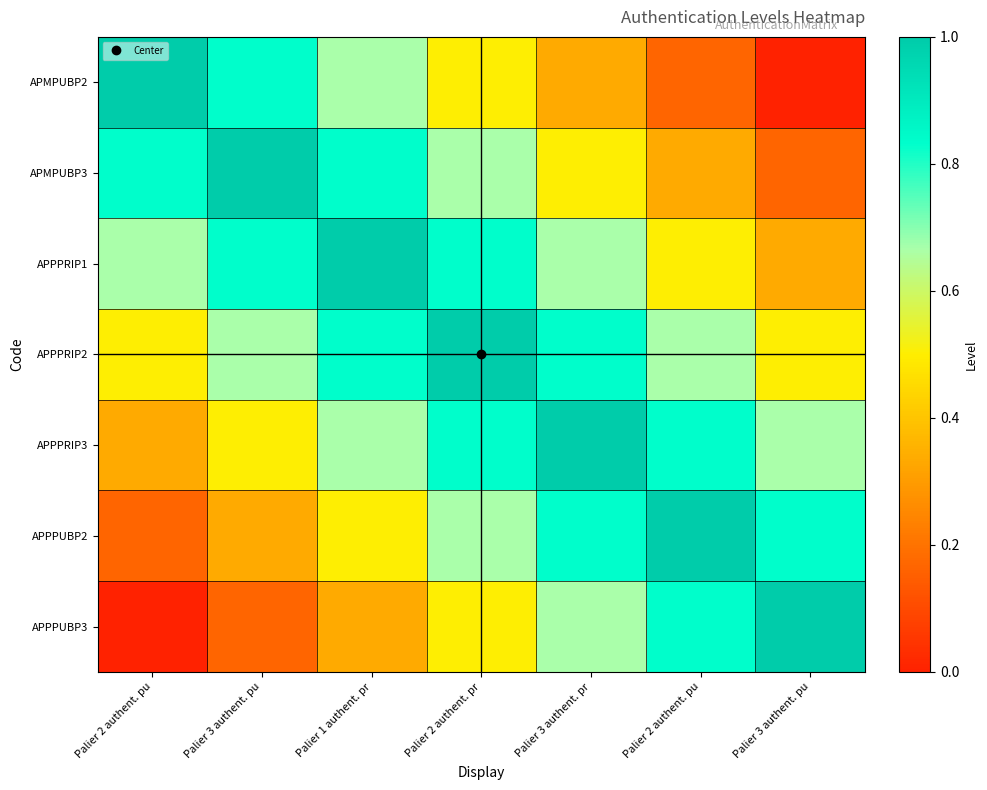

Reading left to right, transcribe all the data shown in this chart.

APMPUBP2: Palier 2 authent. pu=1.0	Palier 3 authent. pu=0.8	Palier 1 authent. pr=0.7	Palier 2 authent. pr=0.5	Palier 3 authent. pr=0.3	Palier 2 authent. pu=0.2	Palier 3 authent. pu=0.0
APMPUBP3: Palier 2 authent. pu=0.8	Palier 3 authent. pu=1.0	Palier 1 authent. pr=0.8	Palier 2 authent. pr=0.7	Palier 3 authent. pr=0.5	Palier 2 authent. pu=0.3	Palier 3 authent. pu=0.2
APPPRIP1: Palier 2 authent. pu=0.7	Palier 3 authent. pu=0.8	Palier 1 authent. pr=1.0	Palier 2 authent. pr=0.8	Palier 3 authent. pr=0.7	Palier 2 authent. pu=0.5	Palier 3 authent. pu=0.3
APPPRIP2: Palier 2 authent. pu=0.5	Palier 3 authent. pu=0.7	Palier 1 authent. pr=0.8	Palier 2 authent. pr=1.0	Palier 3 authent. pr=0.8	Palier 2 authent. pu=0.7	Palier 3 authent. pu=0.5
APPPRIP3: Palier 2 authent. pu=0.3	Palier 3 authent. pu=0.5	Palier 1 authent. pr=0.7	Palier 2 authent. pr=0.8	Palier 3 authent. pr=1.0	Palier 2 authent. pu=0.8	Palier 3 authent. pu=0.7
APPPUBP2: Palier 2 authent. pu=0.2	Palier 3 authent. pu=0.3	Palier 1 authent. pr=0.5	Palier 2 authent. pr=0.7	Palier 3 authent. pr=0.8	Palier 2 authent. pu=1.0	Palier 3 authent. pu=0.8
APPPUBP3: Palier 2 authent. pu=0.0	Palier 3 authent. pu=0.2	Palier 1 authent. pr=0.3	Palier 2 authent. pr=0.5	Palier 3 authent. pr=0.7	Palier 2 authent. pu=0.8	Palier 3 authent. pu=1.0